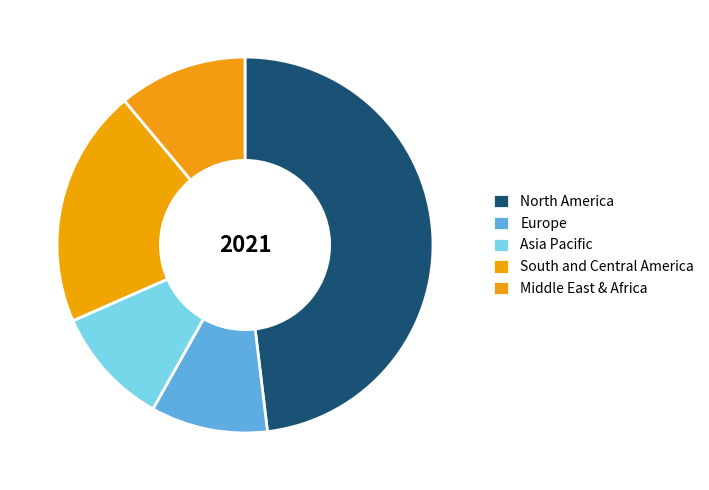

How many segments does this pie chart have?

5